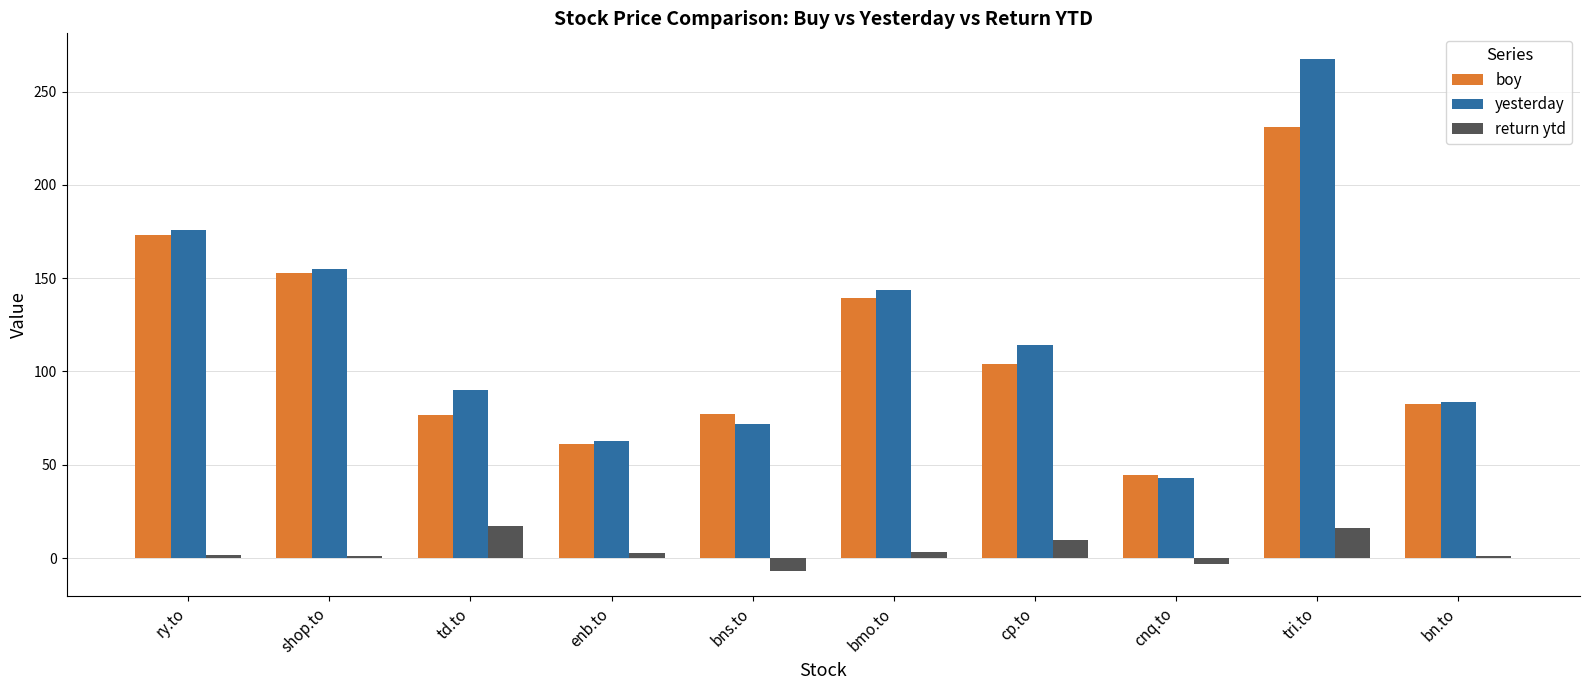

What is the minimum value for yesterday?

42.9